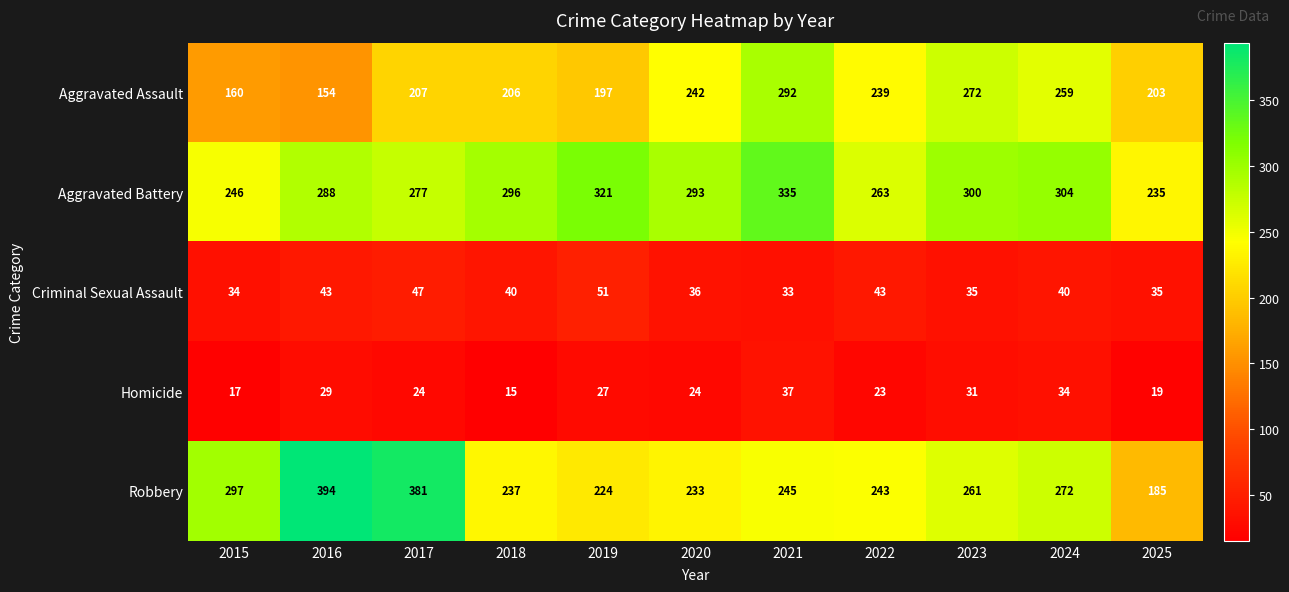

Between 2018 and 2023, which series saw the biggest shift?

Aggravated Assault